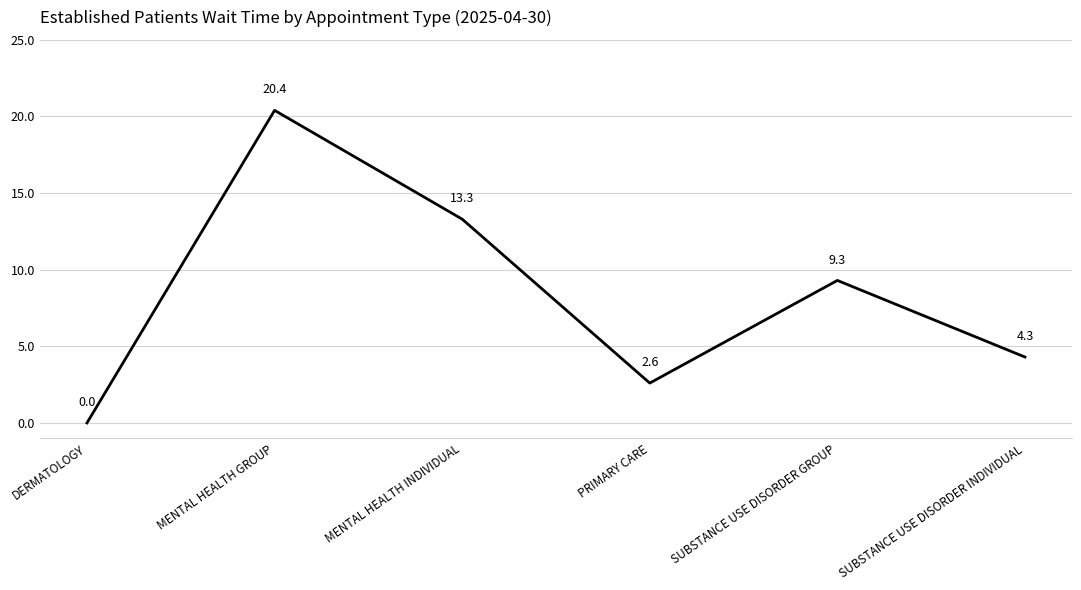

What is the change in value from MENTAL HEALTH GROUP to SUBSTANCE USE DISORDER GROUP?

-11.1